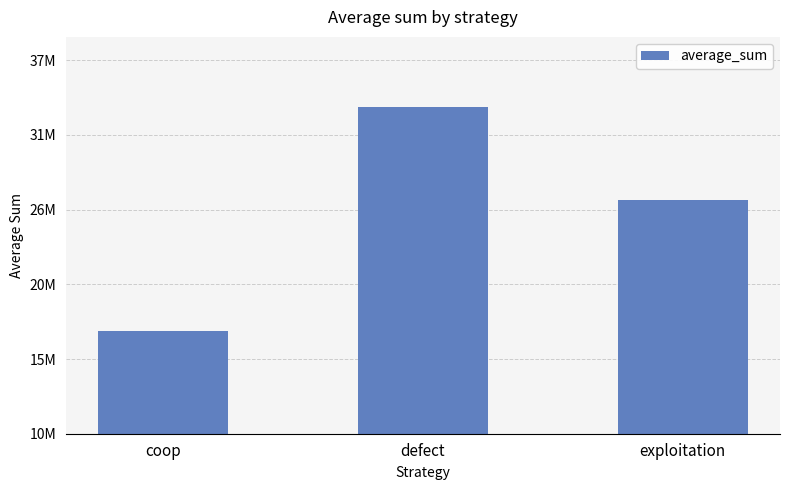

Are the bars horizontal?

No